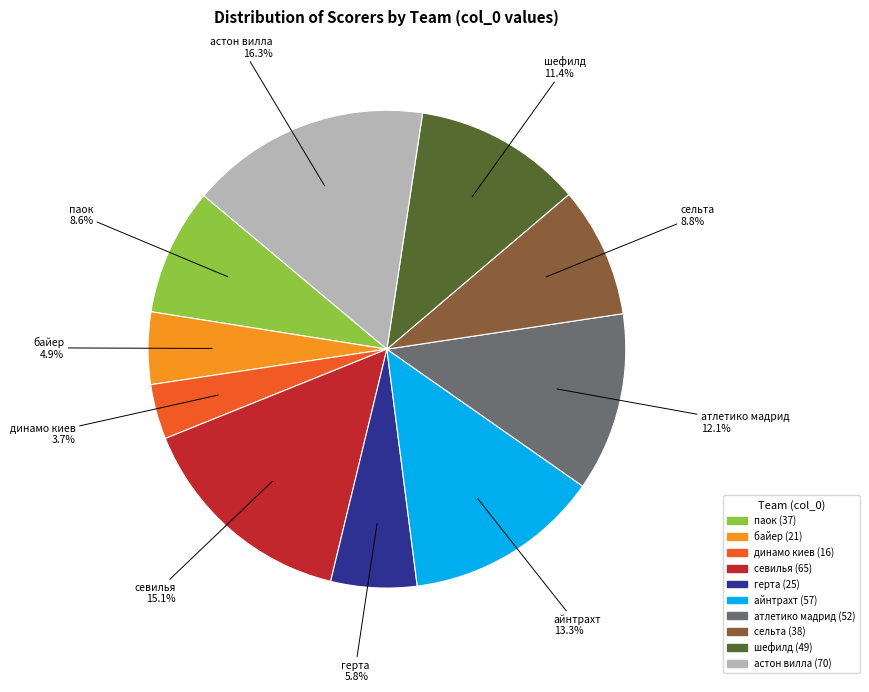

Combined, what portion of the pie is динамо киев and атлетико мадрид?

15.8%